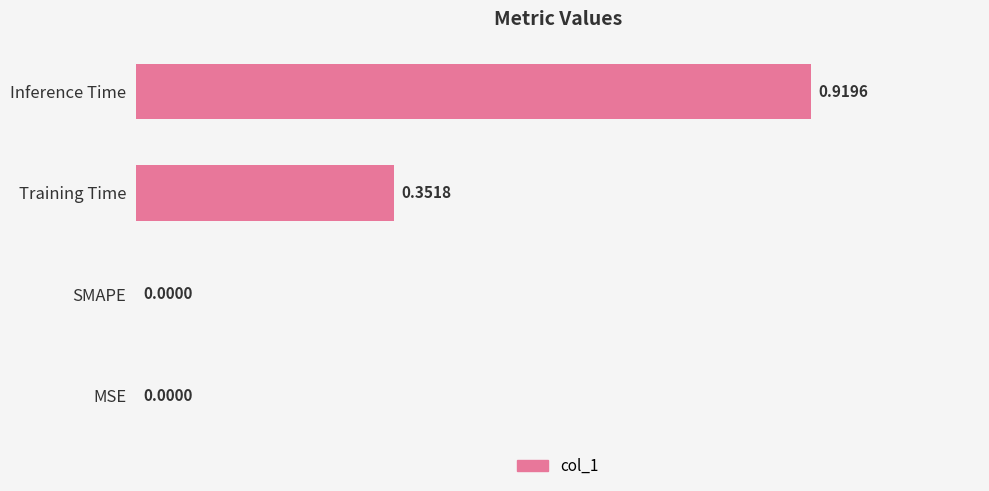

What is the sum of all values?

1.3